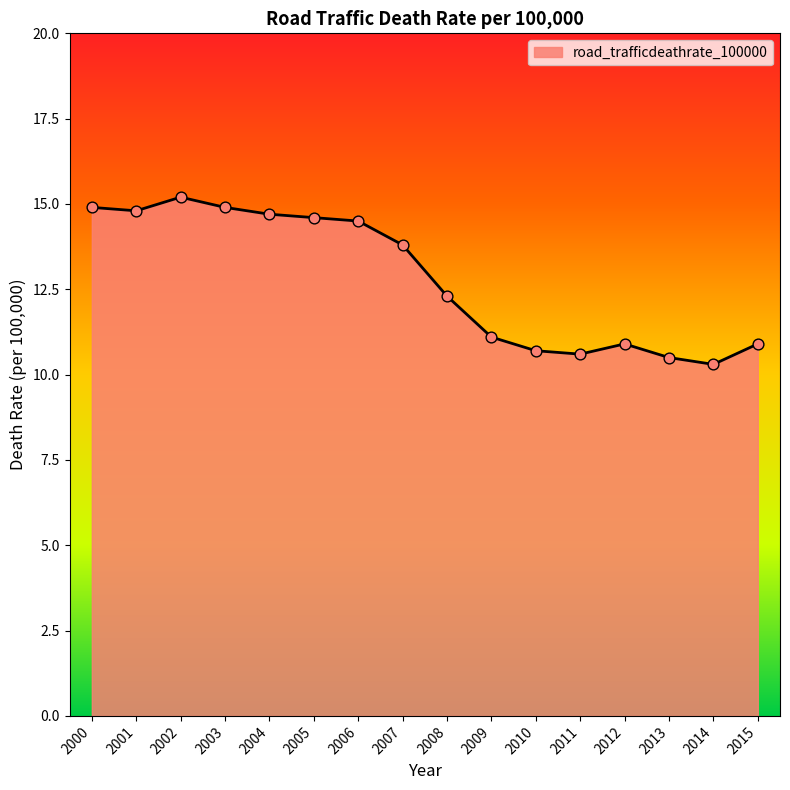

Between 2010 and 2001, which is larger?

2001